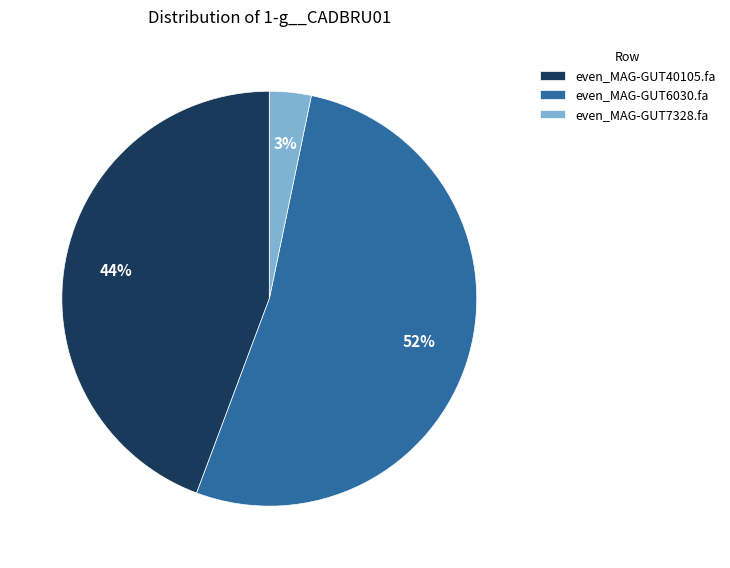

What is the largest slice in the pie chart?

even_MAG-GUT6030.fa